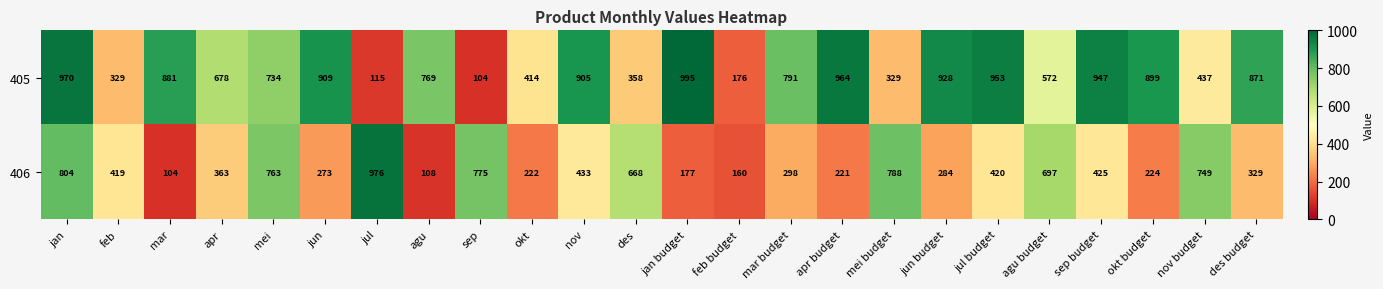

What is the difference between the second highest and minimum values in the 405 series?

866